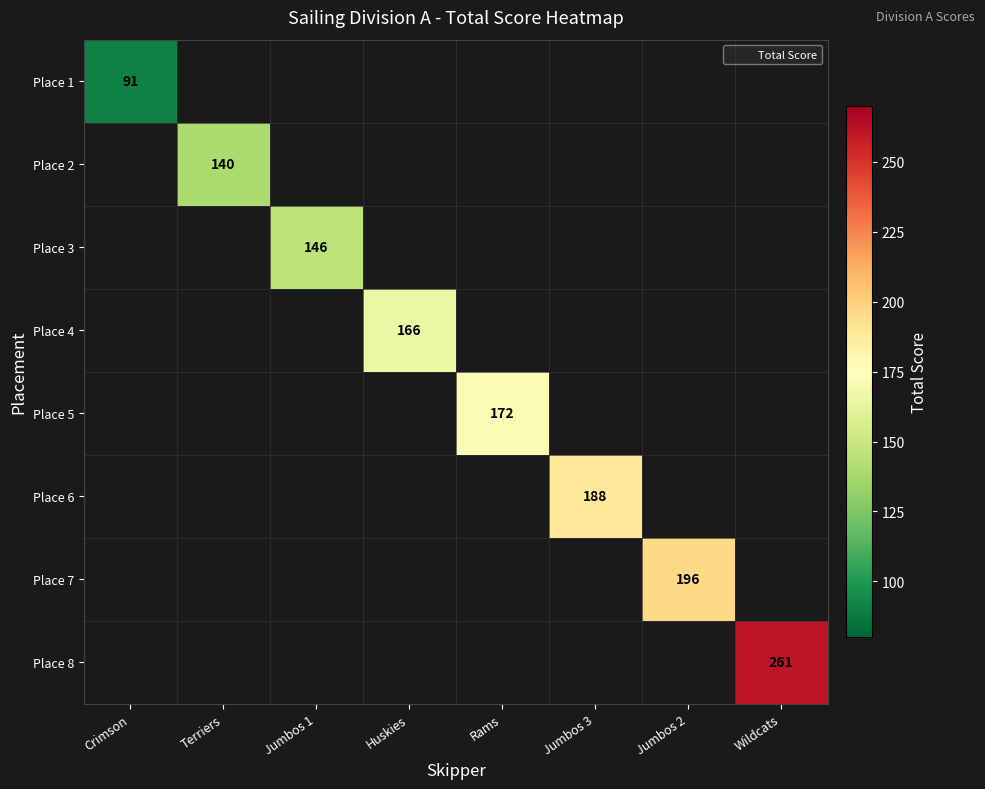

What value does the Place 5 series have at Rams?

172.0